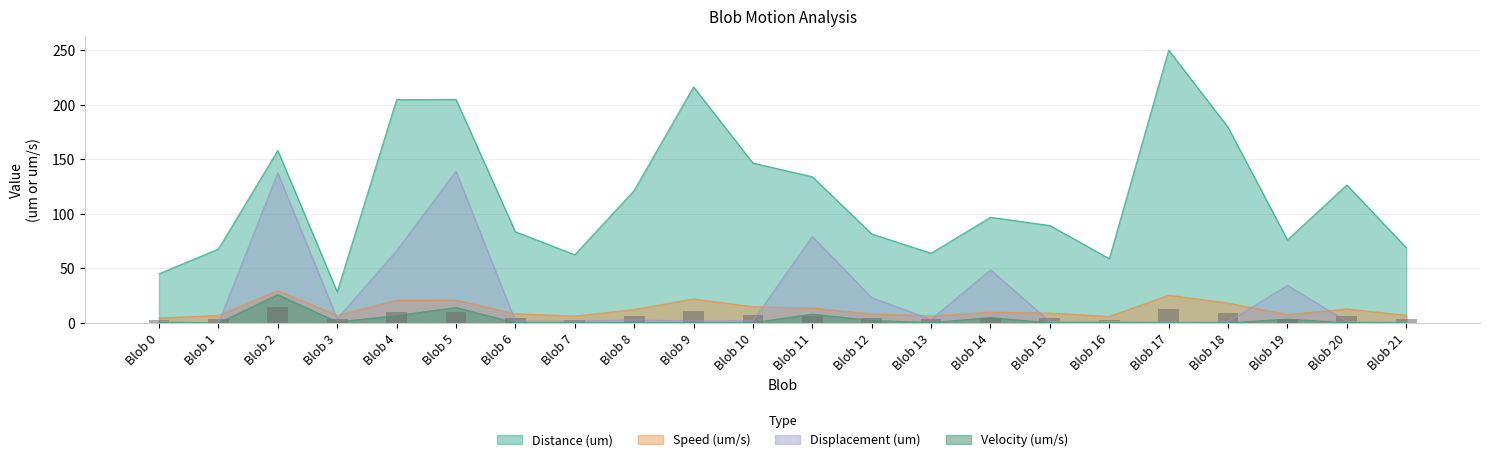

What is the total value across all series at Blob 20?

141.1